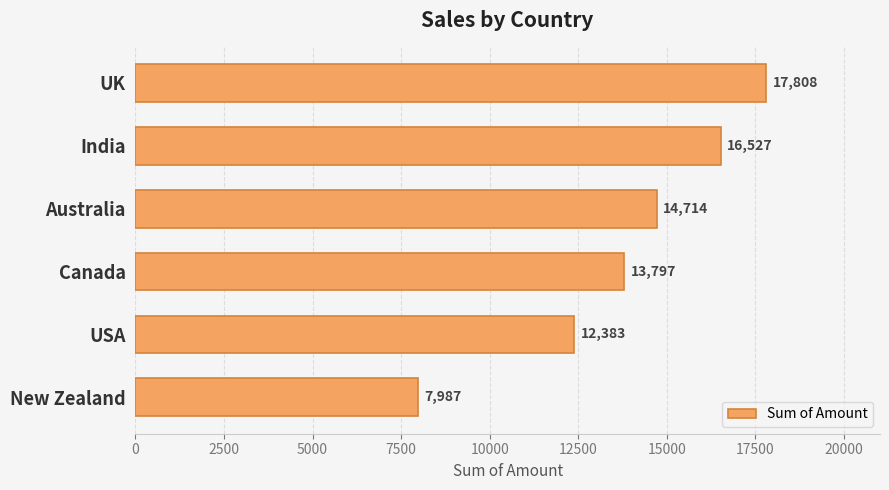

The chart shows a value of 3609 at Australia. True or false?

False